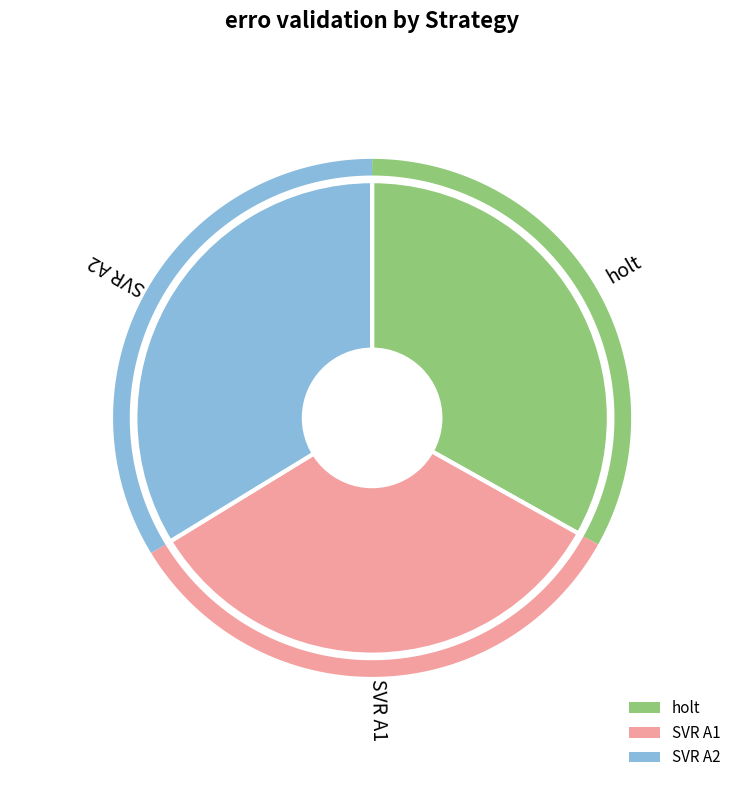

Is there any slice that represents more than half of the pie?

No